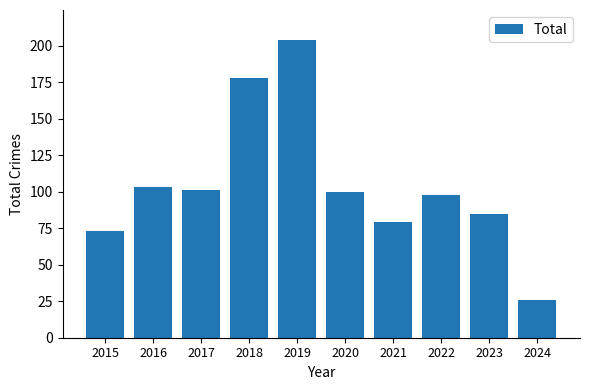

How many values are below 100?

5